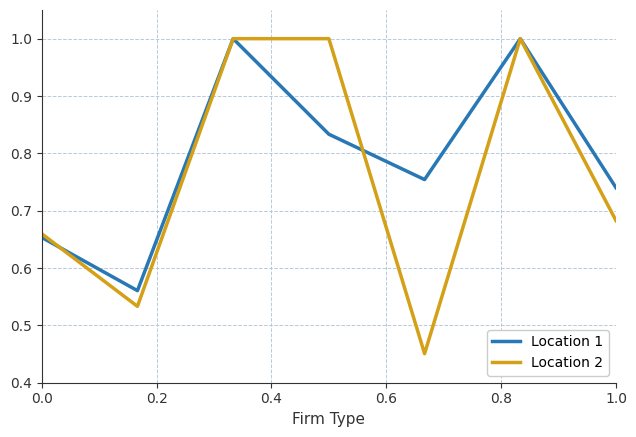

Rank the series by their average value, from lowest to highest.

Location 2, Location 1